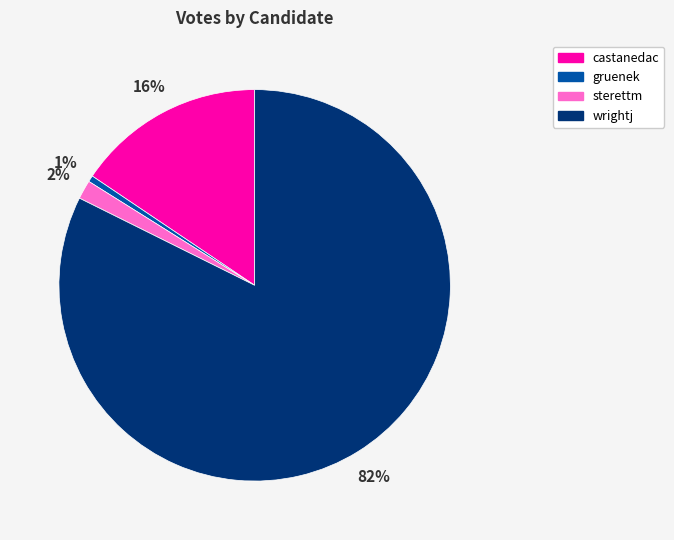

Count the number of slices in the pie.

4